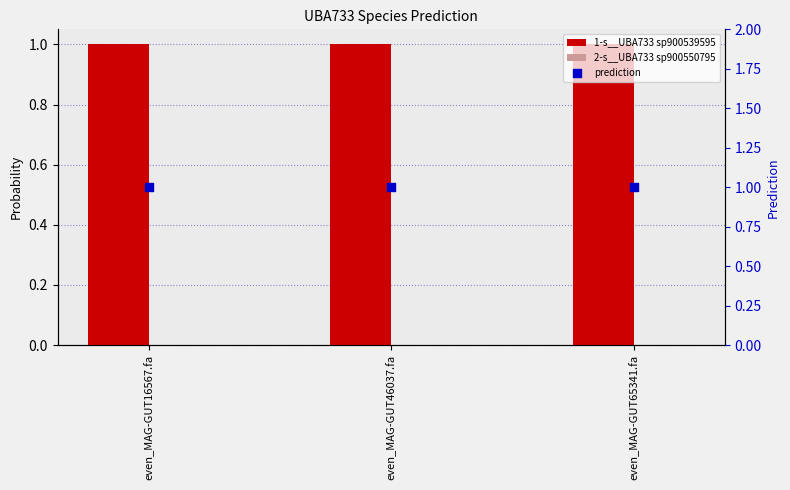

What is the total value across all series at even_MAG-GUT65341.fa?

2.0